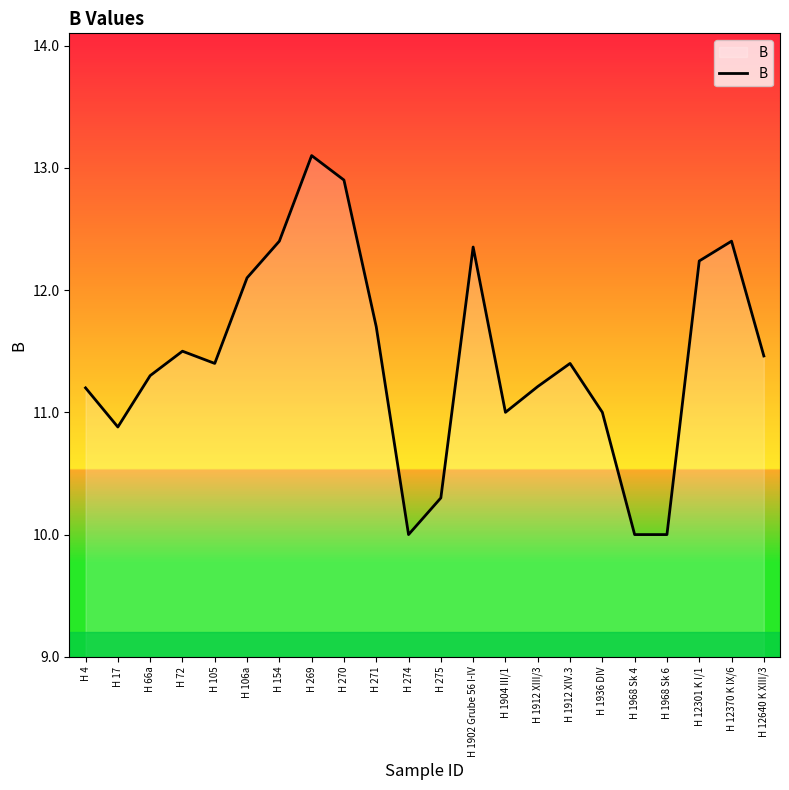

The value at H 12301 K I/1 is 18.5. True or false?

False